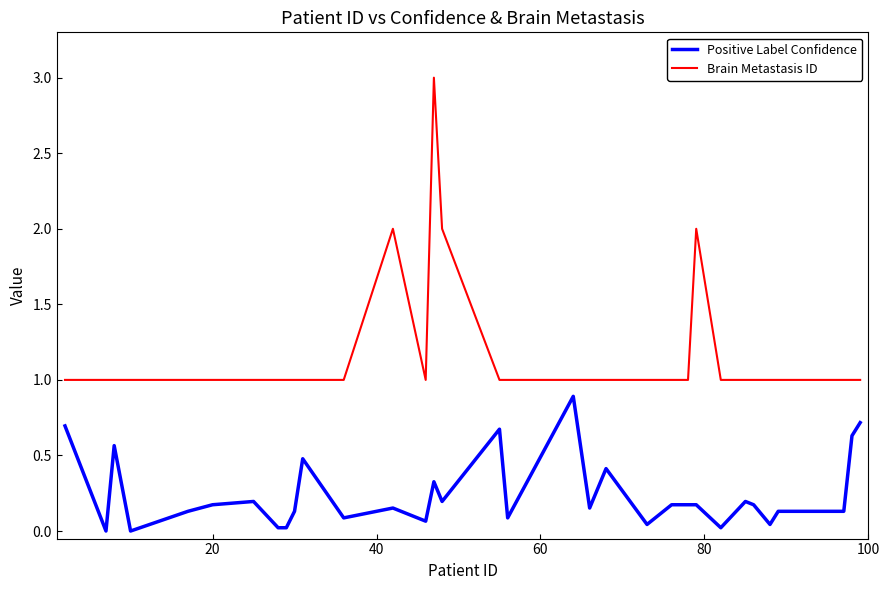

What is the minimum value for Brain Metastasis ID?

1.0